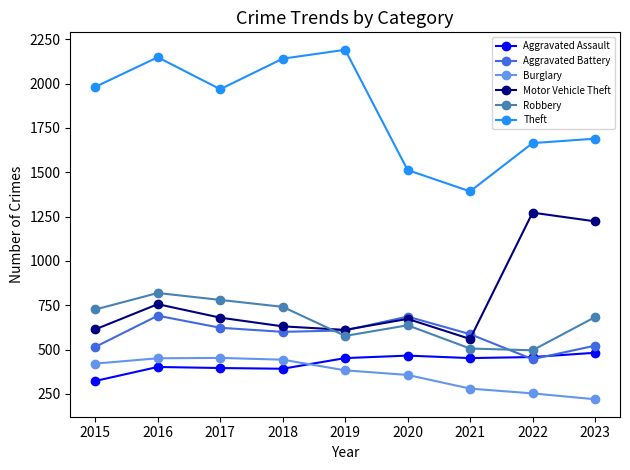

At how many categories does at least one series exceed 1435?

8